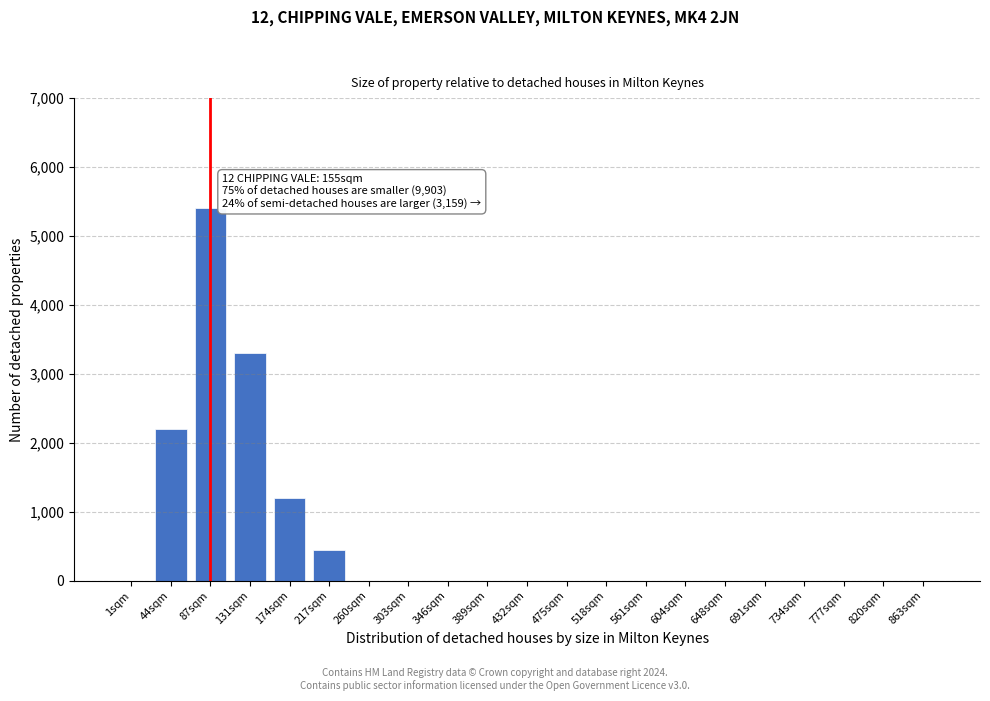

Reading left to right, what are all the values shown in this chart?

1sqm=0	44sqm=2200	87sqm=5400	131sqm=3300	174sqm=1200	217sqm=450	260sqm=0	303sqm=0	346sqm=0	389sqm=0	432sqm=0	475sqm=0	518sqm=0	561sqm=0	604sqm=0	648sqm=0	691sqm=0	734sqm=0	777sqm=0	820sqm=0	863sqm=0